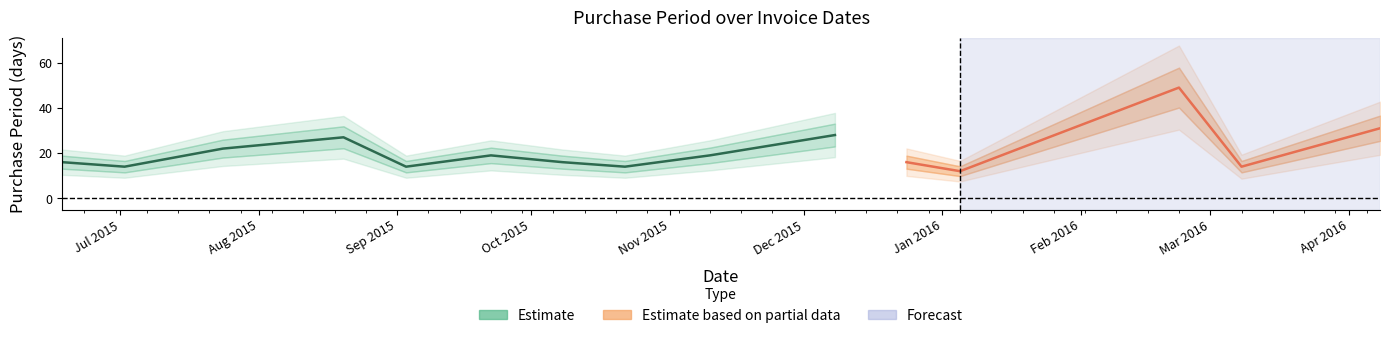

The value at 2015-07-24 is 22. True or false?

True